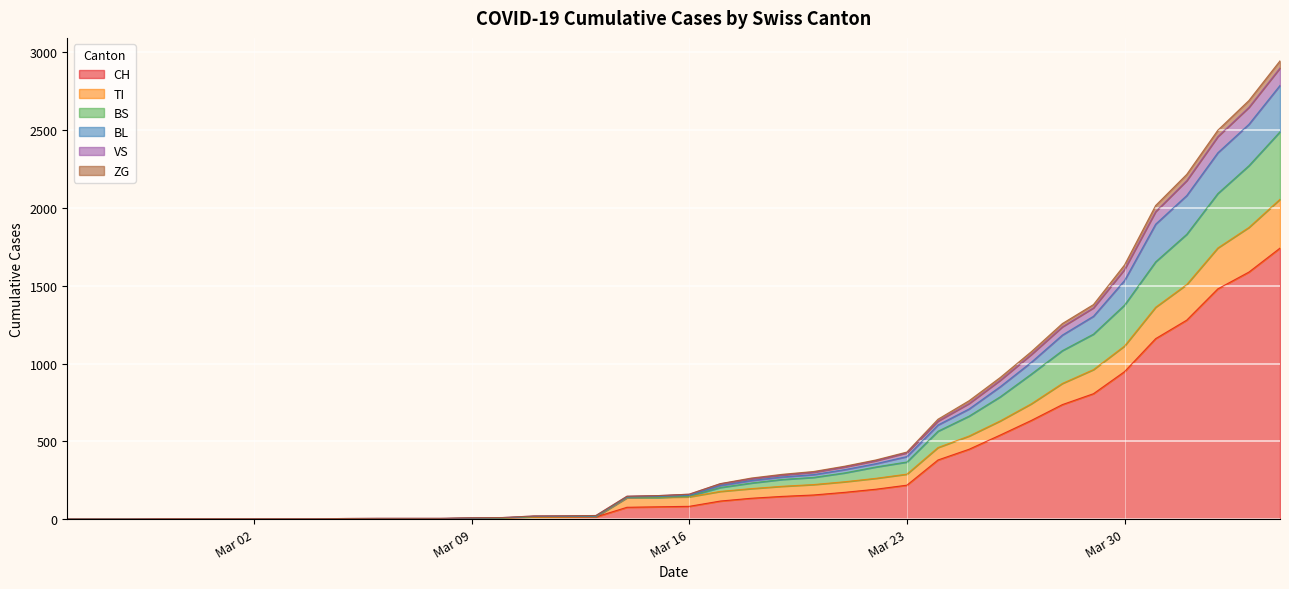

What is the label of the 39th point from the right?

2020-02-26